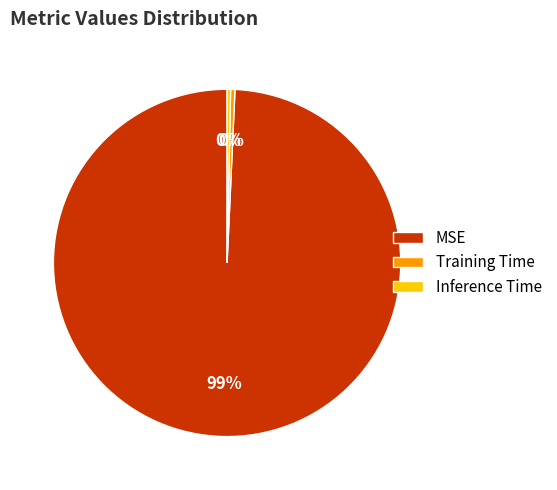

What is the majority slice?

MSE